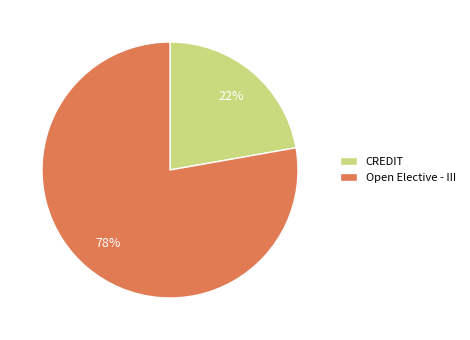

Rank the categories by value from lowest to highest.

CREDIT, Open Elective - III